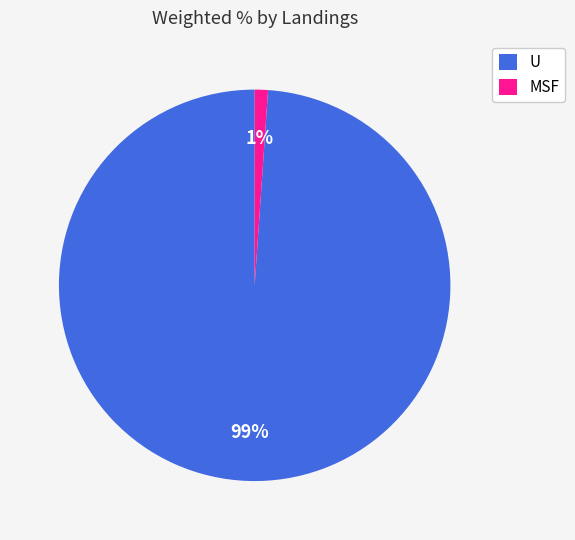

True or false: U accounts for 99% of the total.

True